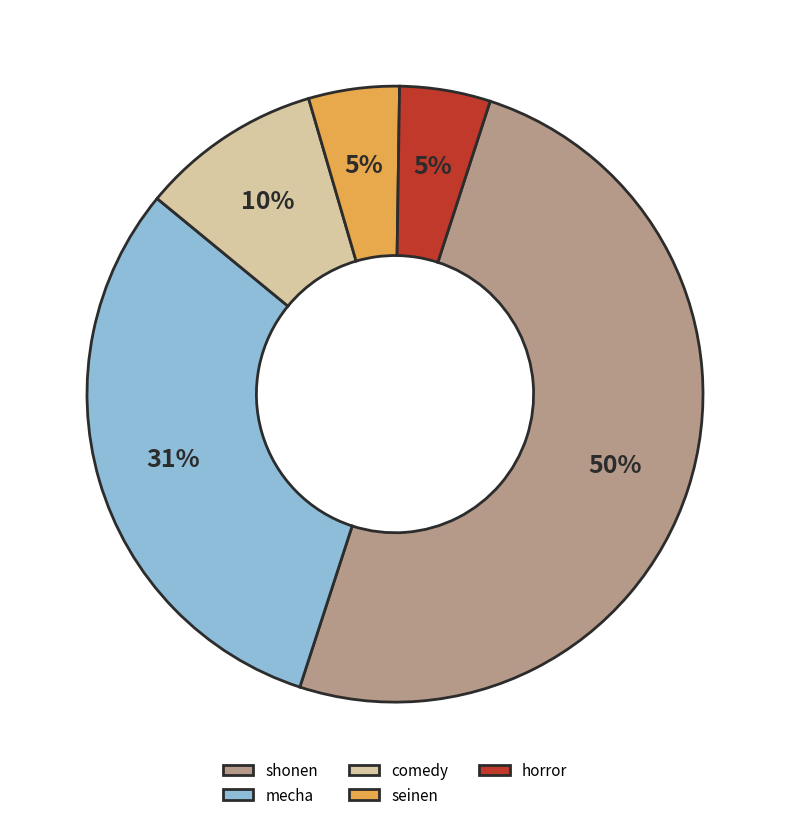

To the nearest percent, what percentage of the pie is seinen?

5%